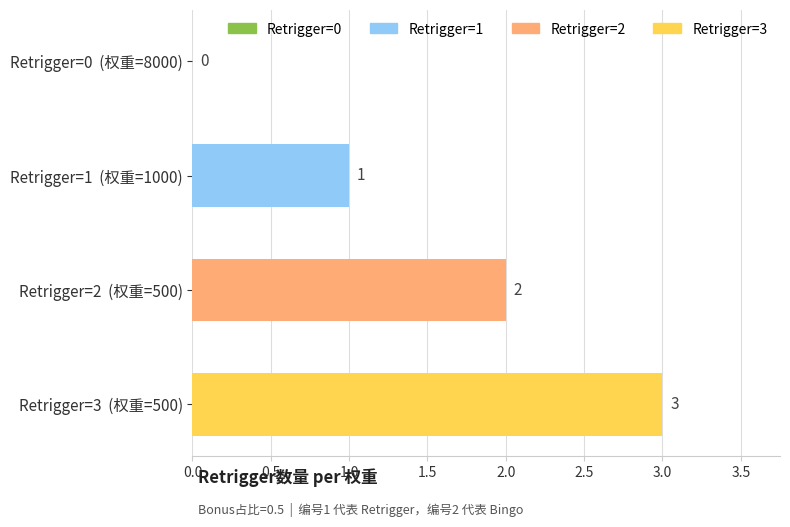

Reading top to bottom, transcribe all the data shown in this chart.

Retrigger=0  (权重=8000)=0	Retrigger=1  (权重=1000)=1	Retrigger=2  (权重=500)=2	Retrigger=3  (权重=500)=3